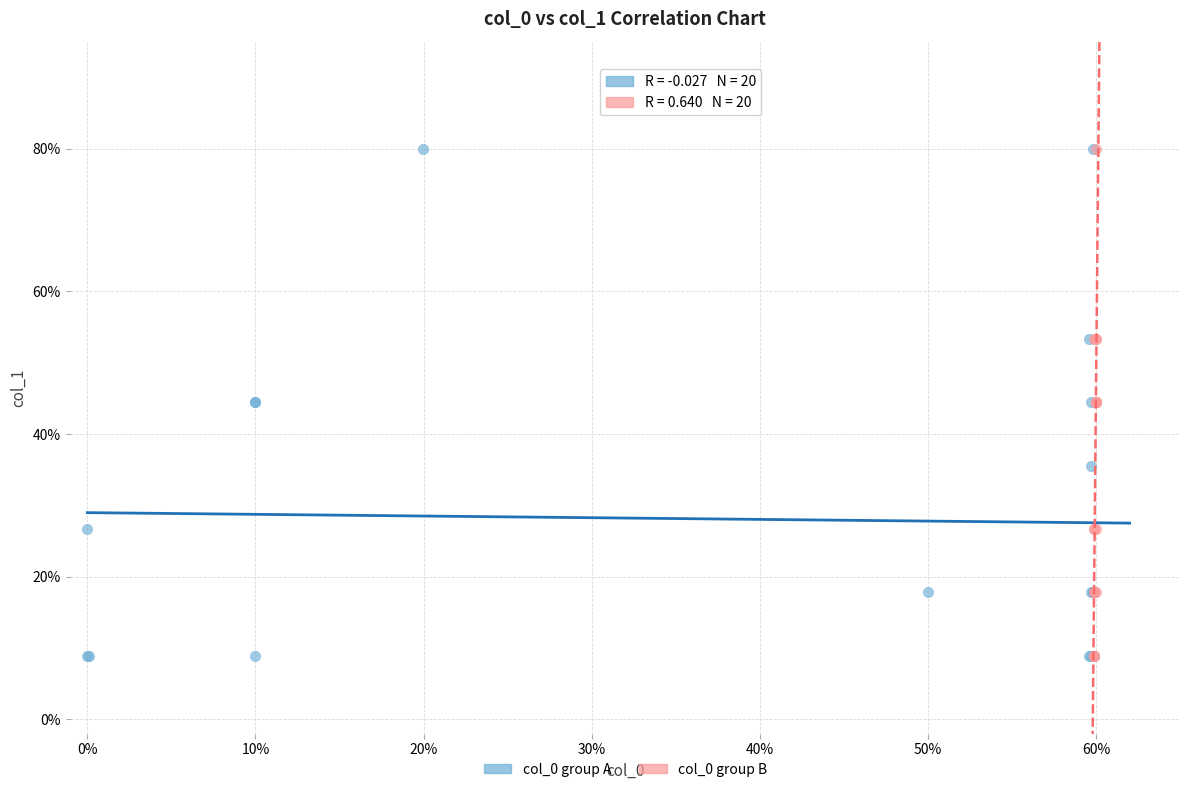

What are all the series names shown in the legend?

col_0 group A, col_0 group B